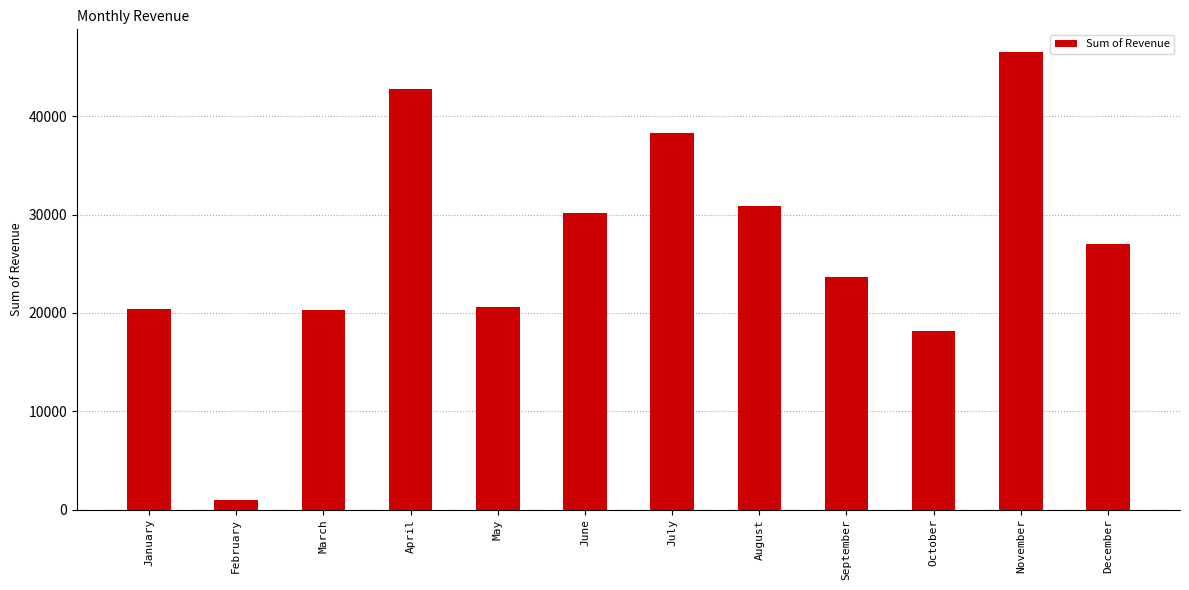

What is the average value?

26645